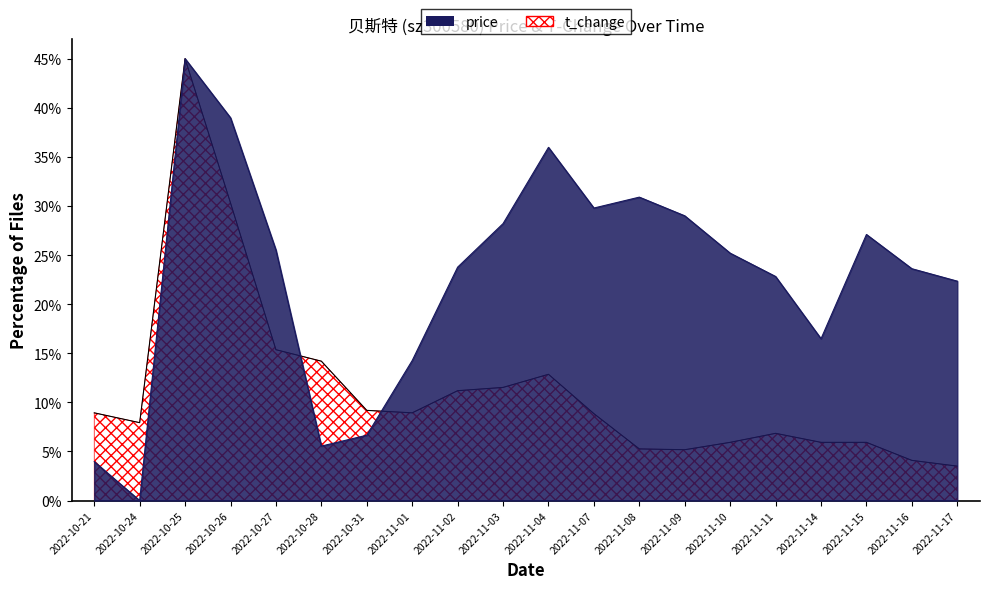

At which label does t_change first exceed 8?

2022-10-21